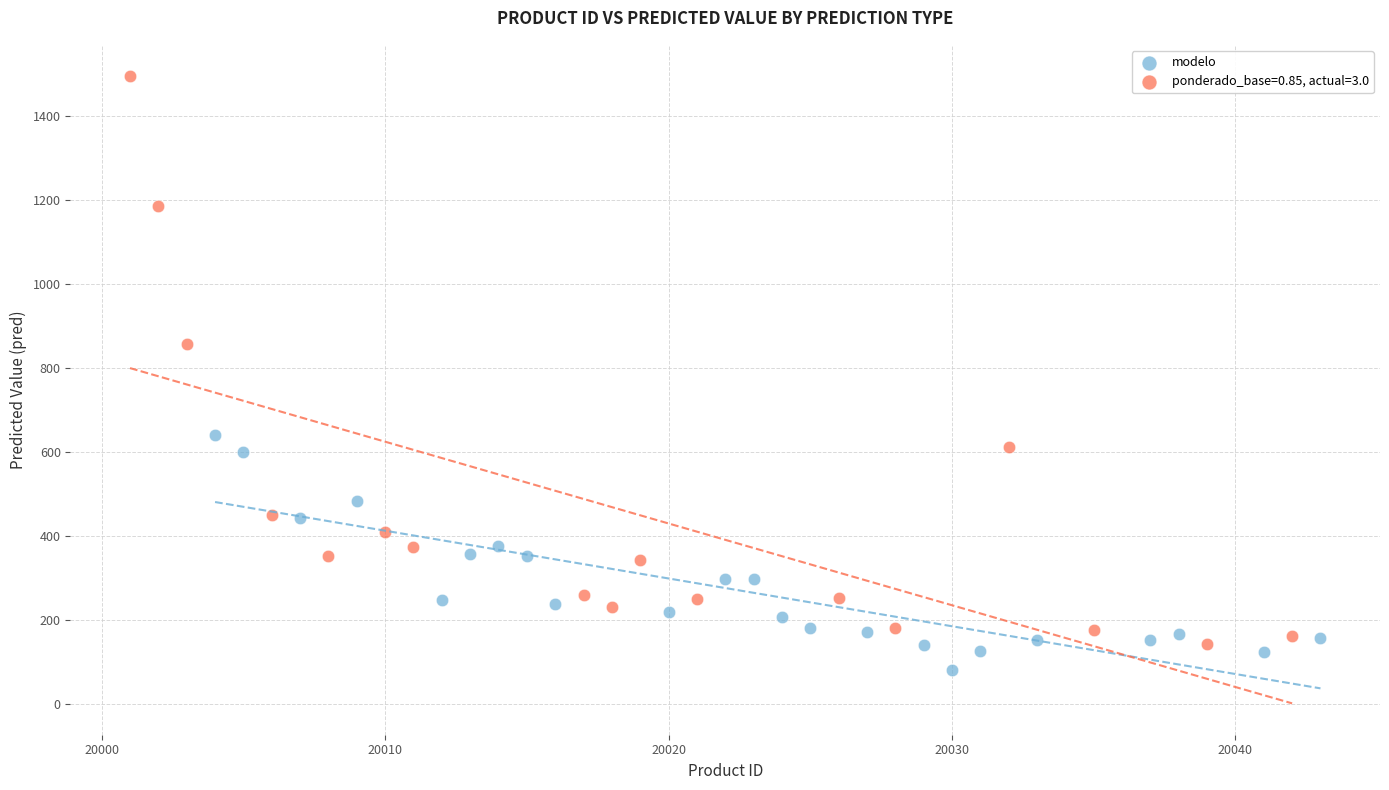

Which series has the largest Y range (max minus min)?

ponderado_base=0.85, actual=3.0